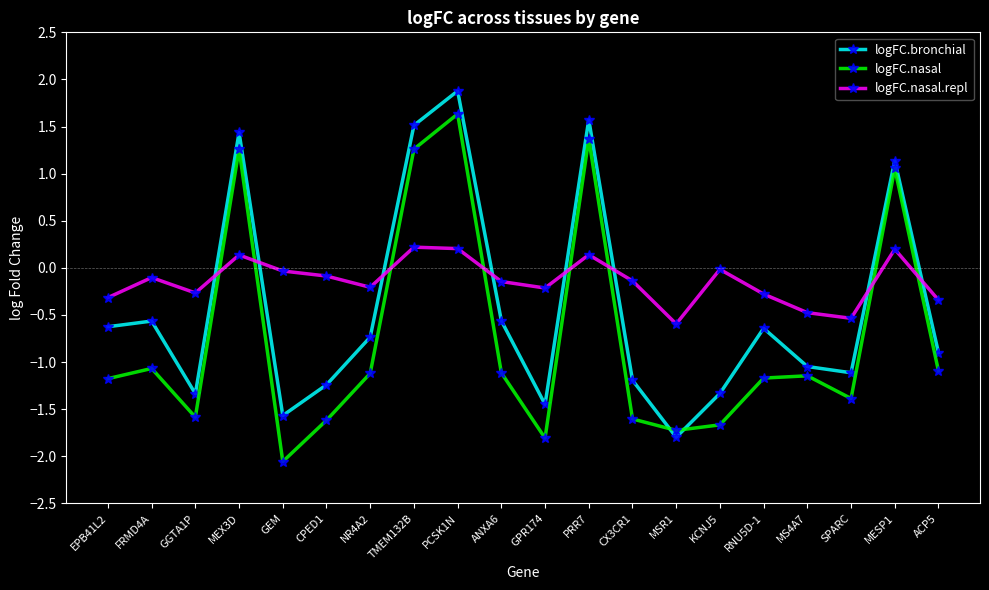

Between which two adjacent categories do logFC.nasal and logFC.nasal.repl first intersect?

GGTA1P and MEX3D